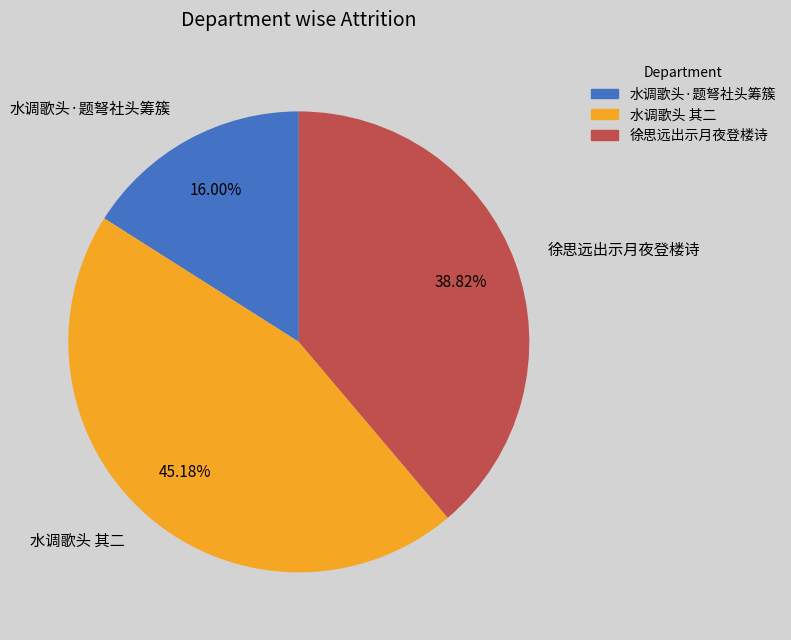

How many slices are in this pie chart?

3